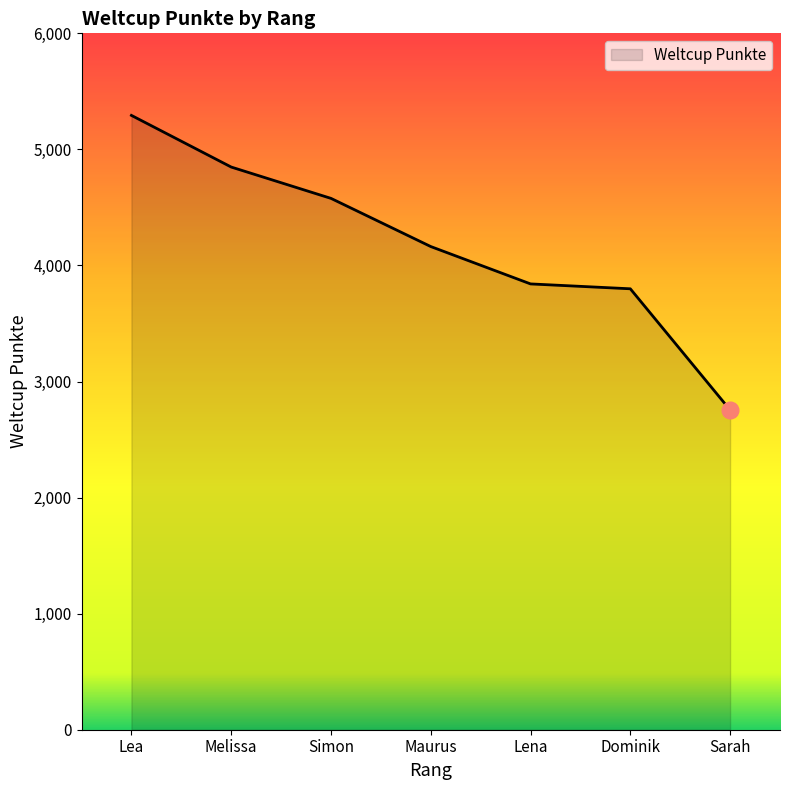

Between Melissa and Simon, which is larger?

Melissa